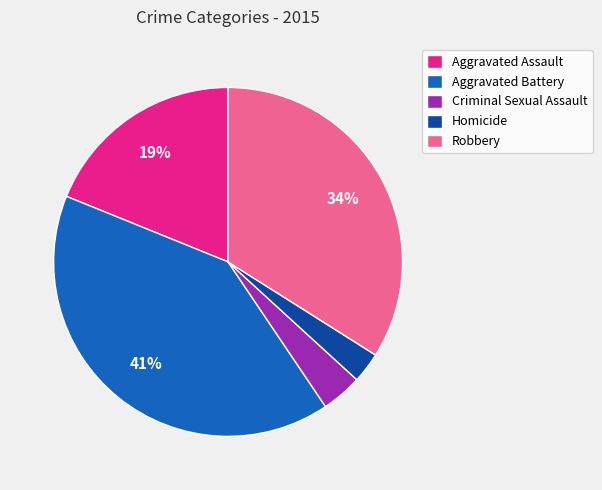

Rank the categories by value from lowest to highest.

Homicide, Criminal Sexual Assault, Aggravated Assault, Robbery, Aggravated Battery